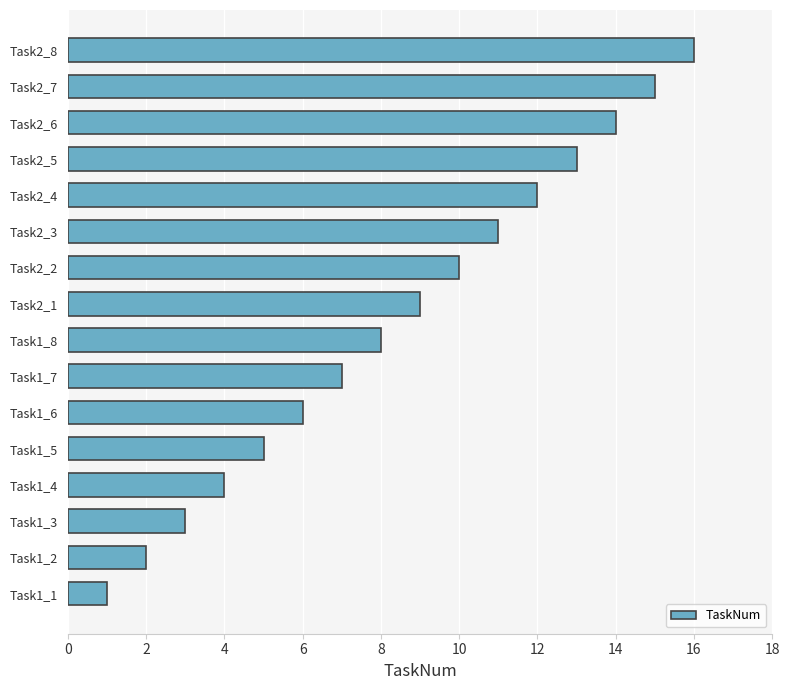

Rank the categories by value from highest to lowest.

Task2_8, Task2_7, Task2_6, Task2_5, Task2_4, Task2_3, Task2_2, Task2_1, Task1_8, Task1_7, Task1_6, Task1_5, Task1_4, Task1_3, Task1_2, Task1_1